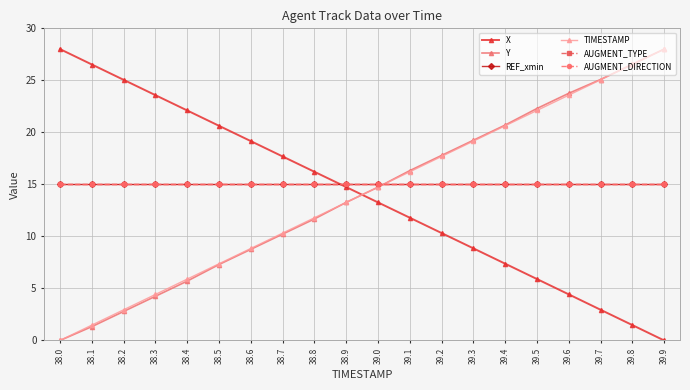

Reading left to right, transcribe all the data shown in this chart.

X: 28.0	26.5	25.0	23.6	22.1	20.6	19.2	17.7	16.2	14.7	13.3	11.8	10.3	8.9	7.4	5.9	4.4	3.0	1.5	0.0
Y: 0.0	1.3	2.8	4.2	5.7	7.3	8.8	10.2	11.7	13.3	14.7	16.3	17.8	19.2	20.7	22.3	23.8	25.1	26.5	28.0
REF_xmin: 15.0	15.0	15.0	15.0	15.0	15.0	15.0	15.0	15.0	15.0	15.0	15.0	15.0	15.0	15.0	15.0	15.0	15.0	15.0	15.0
TIMESTAMP: 0.0	1.5	2.9	4.4	5.9	7.4	8.8	10.3	11.8	13.3	14.7	16.2	17.7	19.2	20.6	22.1	23.6	25.1	26.5	28.0
AUGMENT_TYPE: 15.0	15.0	15.0	15.0	15.0	15.0	15.0	15.0	15.0	15.0	15.0	15.0	15.0	15.0	15.0	15.0	15.0	15.0	15.0	15.0
AUGMENT_DIRECTION: 15.0	15.0	15.0	15.0	15.0	15.0	15.0	15.0	15.0	15.0	15.0	15.0	15.0	15.0	15.0	15.0	15.0	15.0	15.0	15.0